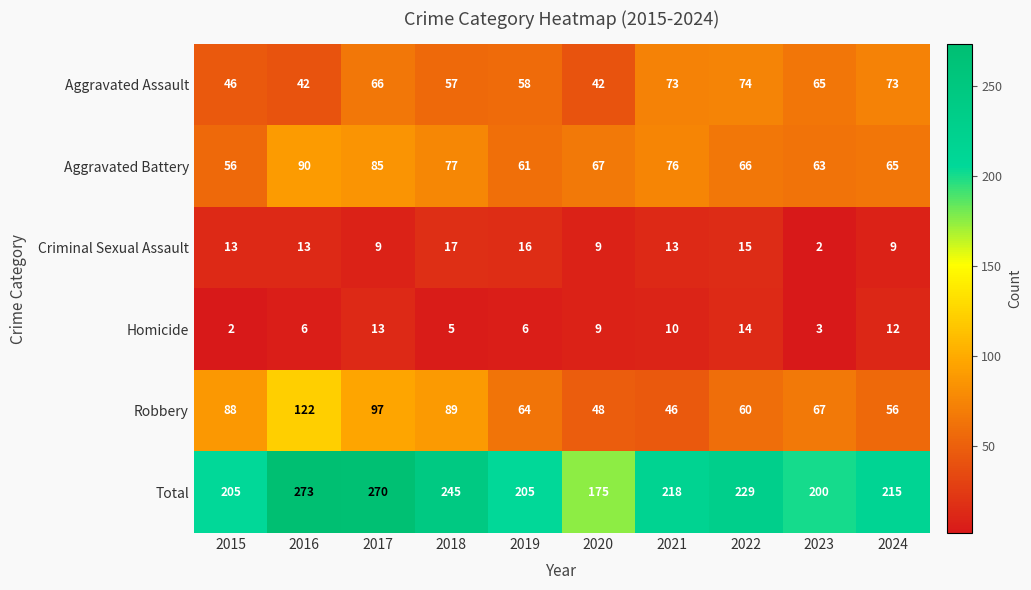

What value does the Aggravated Battery series have at 2016?

90